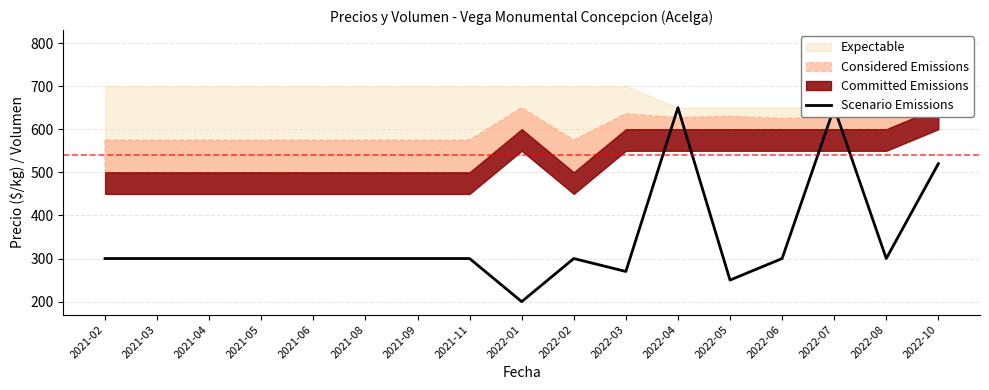

Where does the data first go above 300?

2022-04